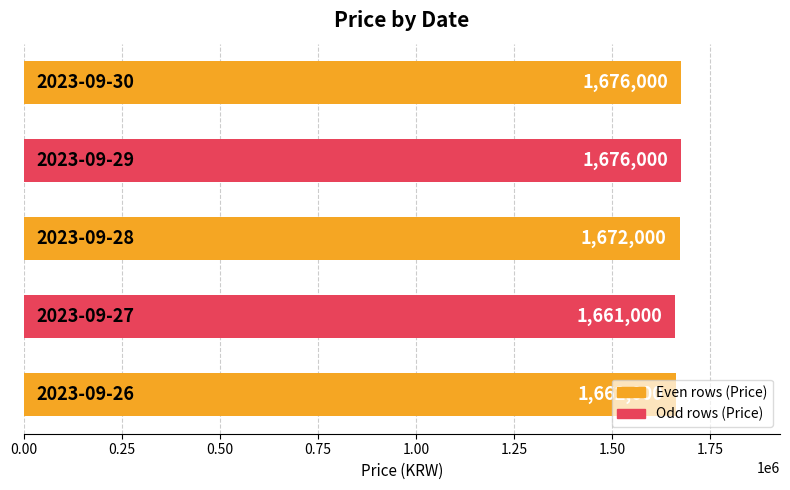

What is the greatest value displayed?

1676000